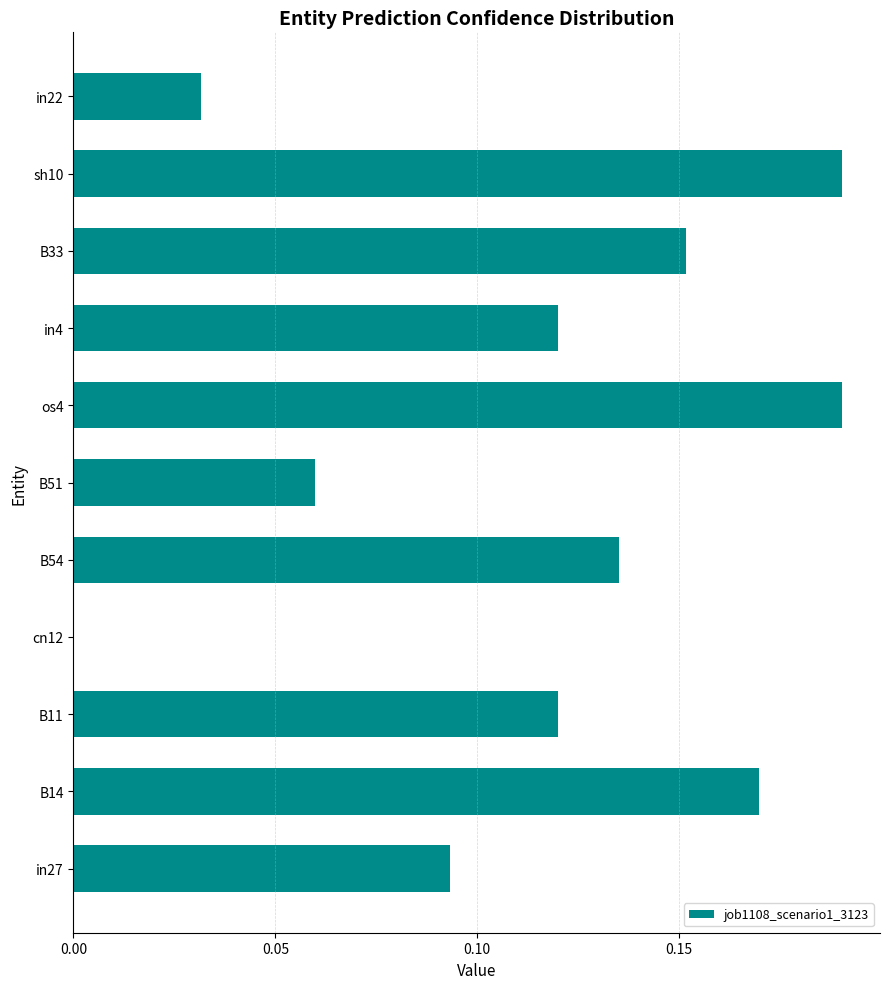

Between B11 and B33, which is larger?

B33